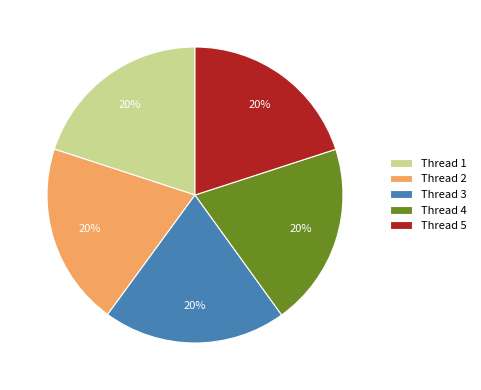

The Thread 2 slice represents 20% of the pie. True or false?

True